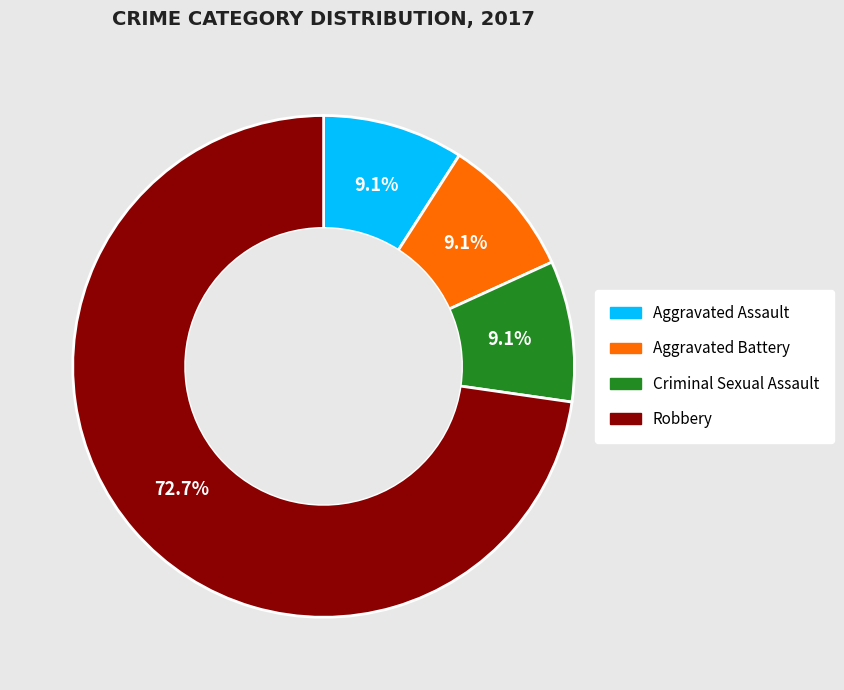

Does Robbery represent more than half of the total?

Yes